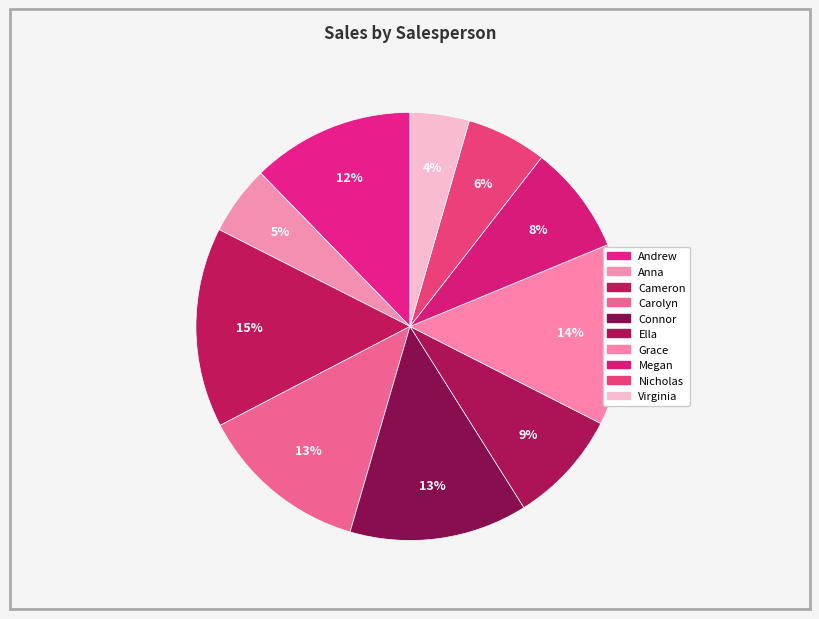

How many slices are in this pie chart?

10